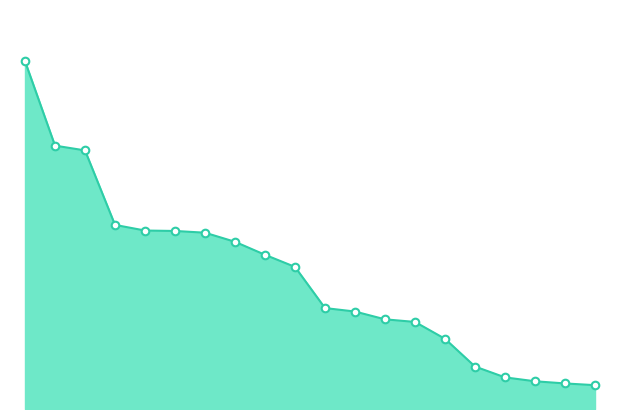

Is this an area chart (filled region under the line)?

Yes